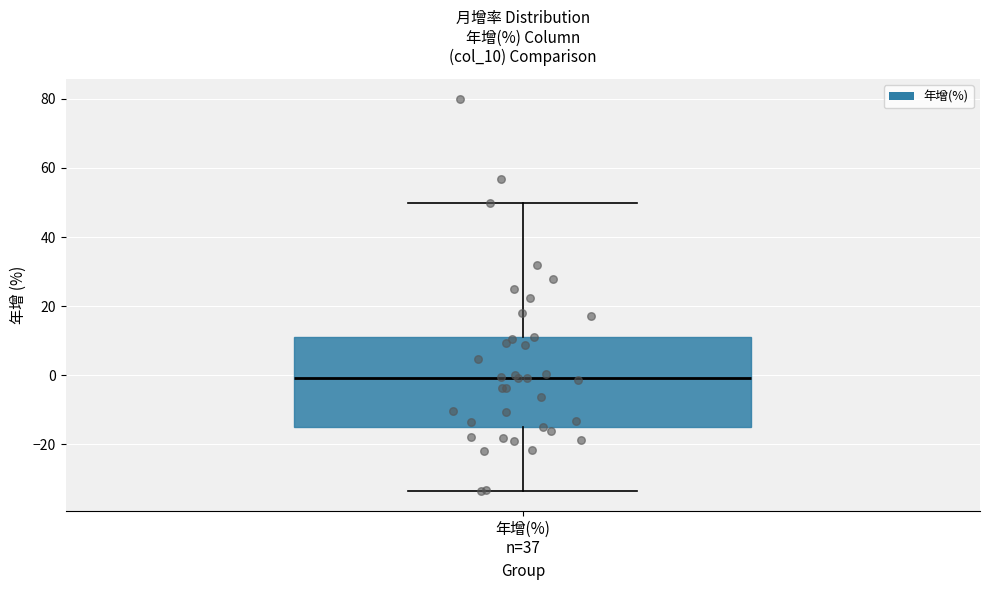

Transcribe this box plot: give where the median line is, the range the box spans, and where the two whiskers end, as read against the y-axis. The values are not printed on the chart, so give them approximately, as read against the axis.

median 0, box -14 to 12, whiskers -34 to 50